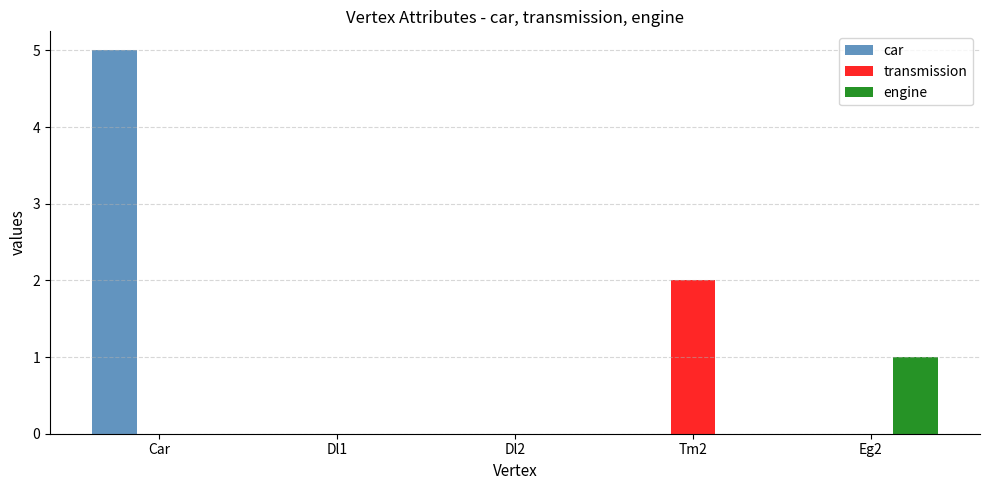

How many categories are shown in the chart?

5